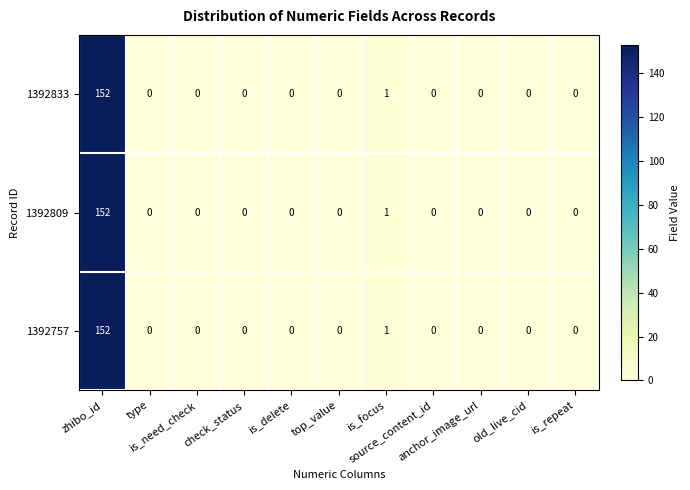

What is the average value of the 1392833 series?

14